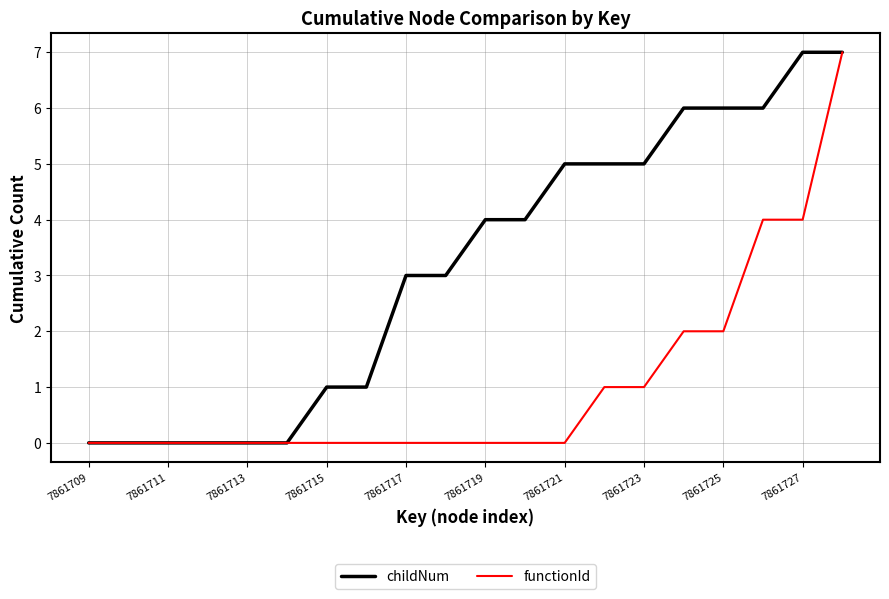

Rank the series by their average value, from lowest to highest.

functionId, childNum